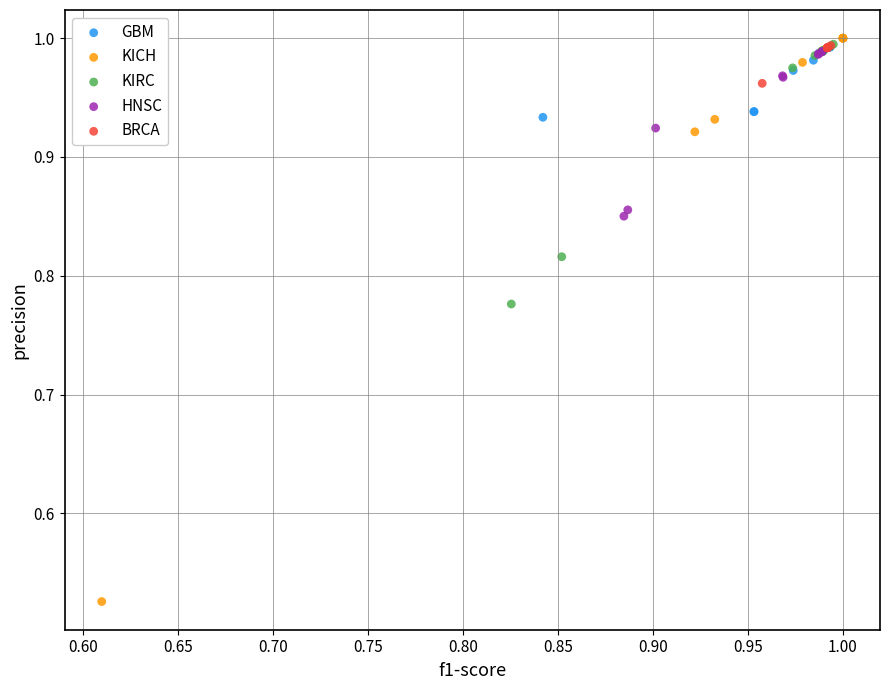

Which series has the widest spread of Y values?

KICH